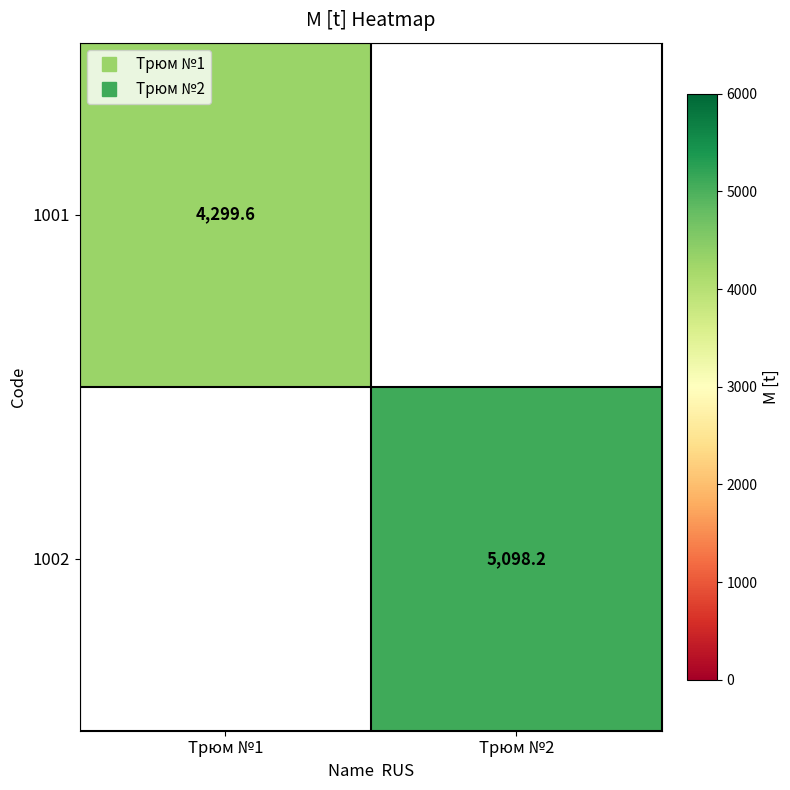

Count the number of categories in the chart.

2